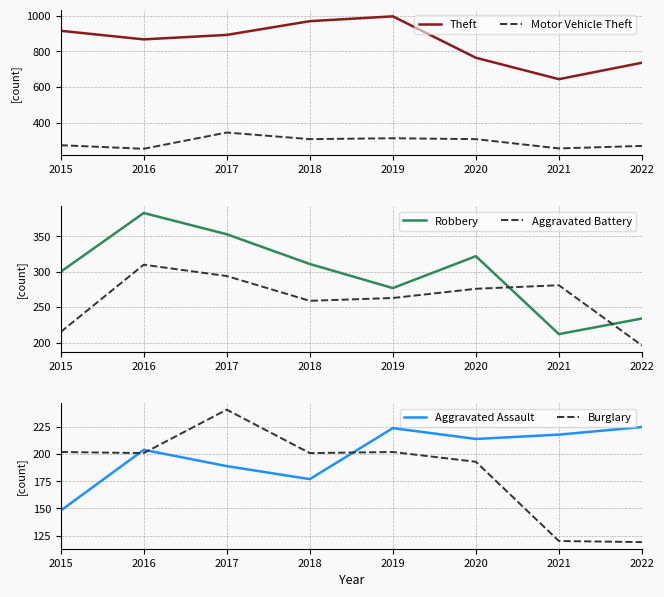

What is the total value across all series at 2017?

2314